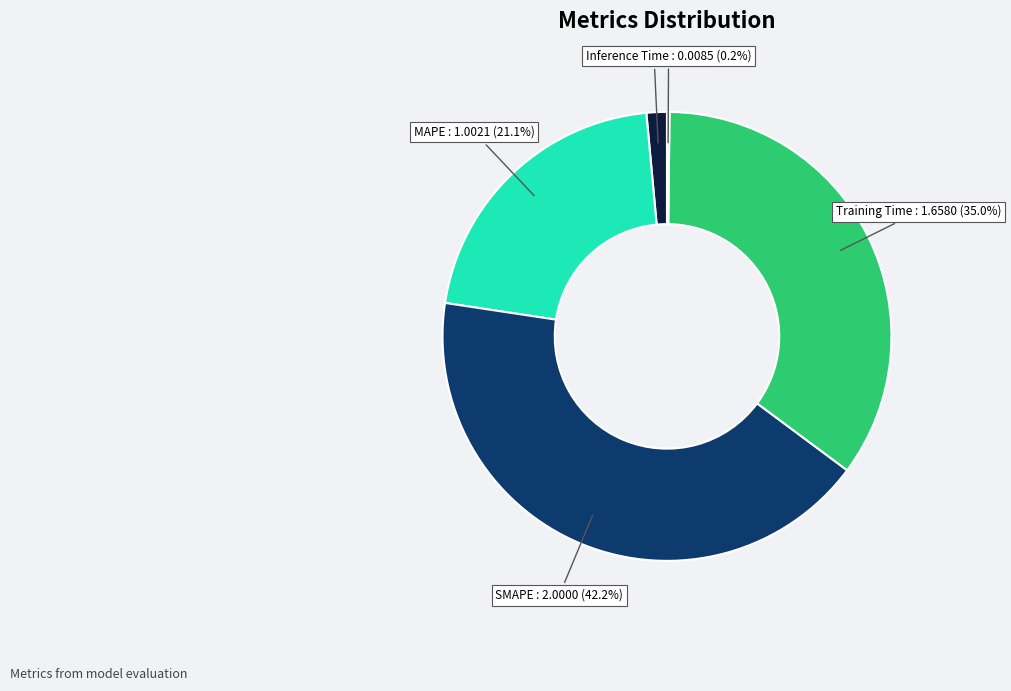

To the nearest percent, what is the difference between the largest and smallest slice percentages?

42%